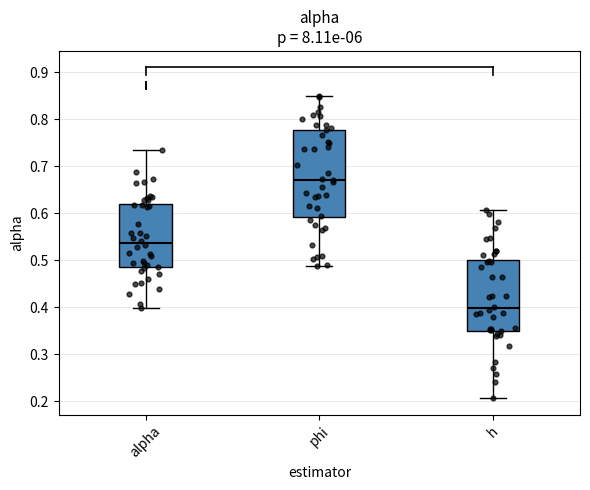

Comparing the boxes themselves (not the whiskers), which one is the tallest?

phi